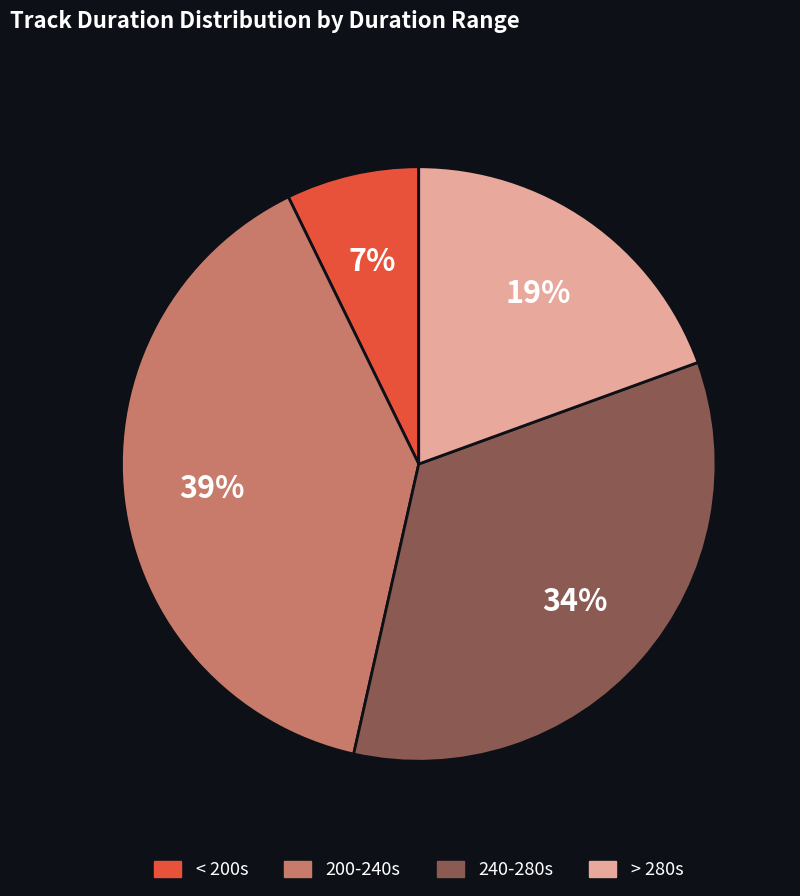

Is there any slice that represents more than half of the pie?

No